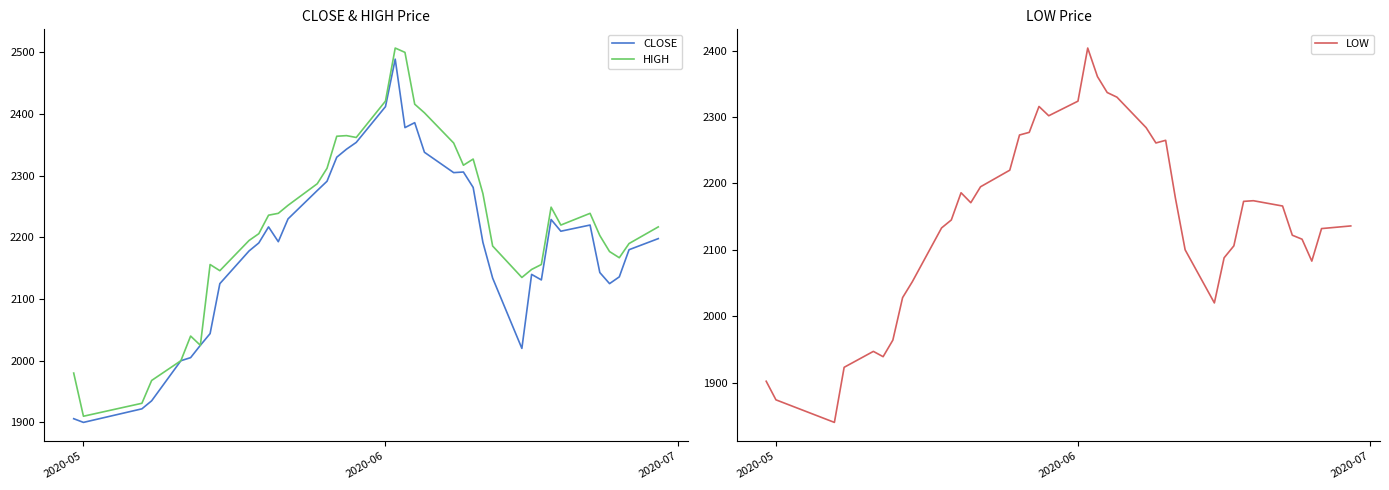

What is the lowest value of the CLOSE series?

1900